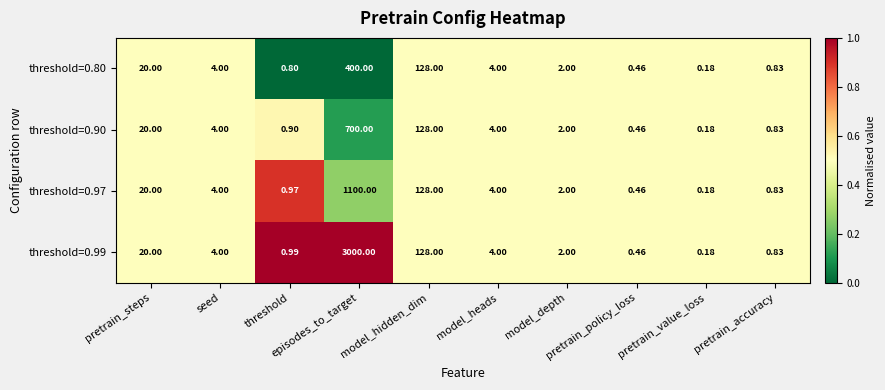

How many series are shown in this chart?

4